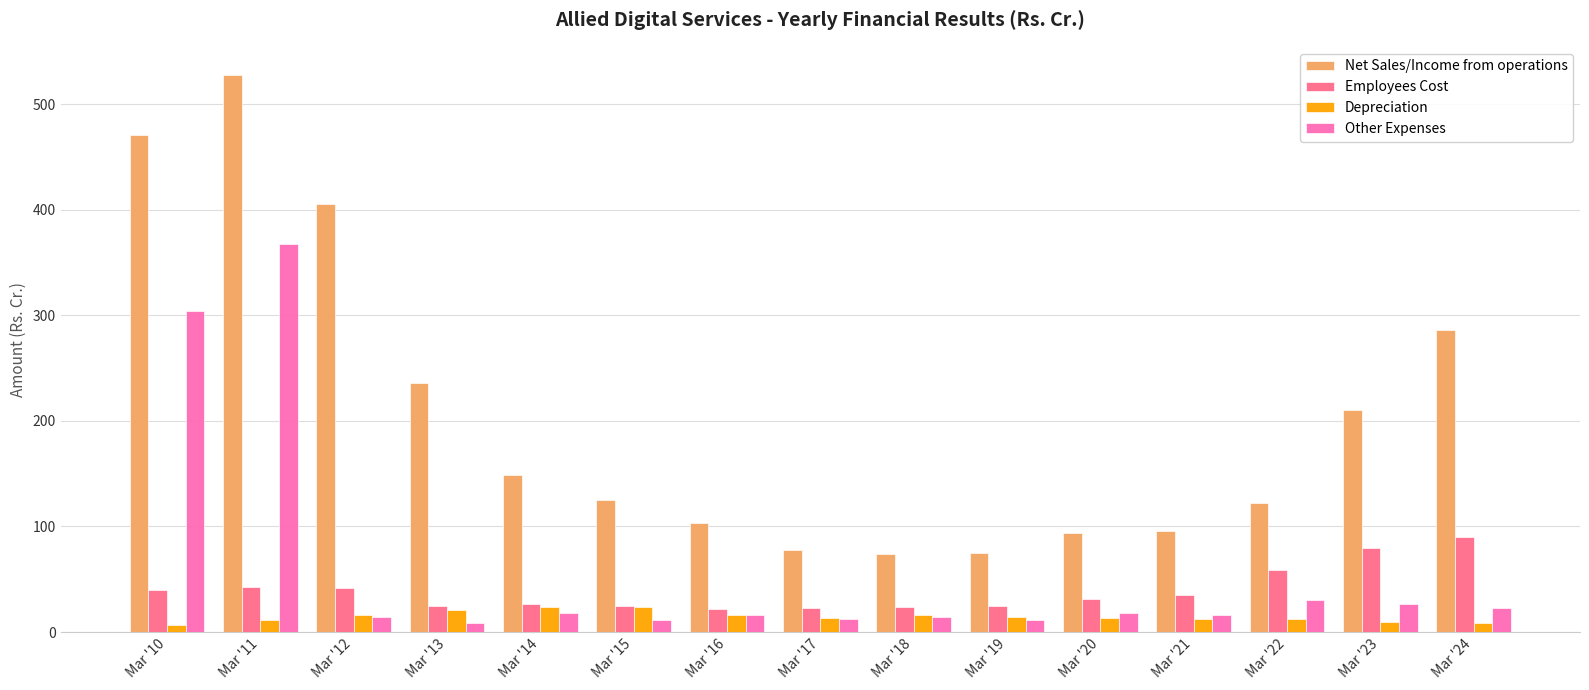

The Net Sales/Income from operations series shows 78.1 at Mar '17. True or false?

True